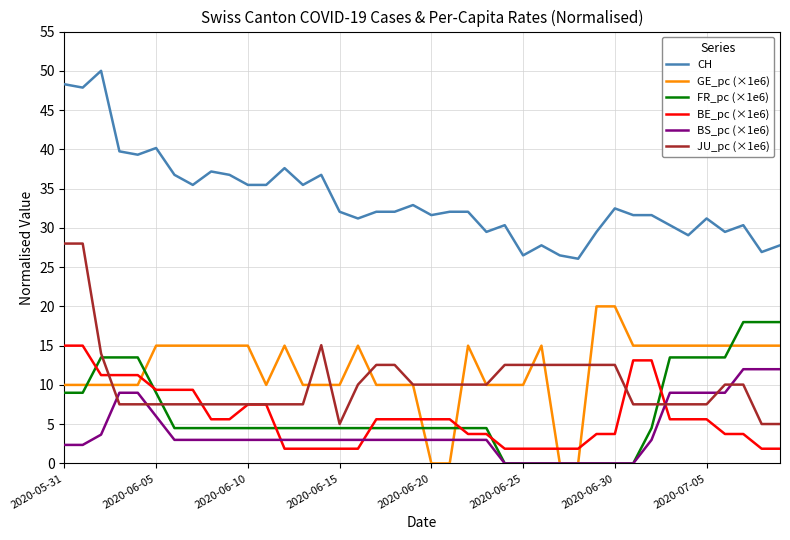

What is the greatest value displayed?

50.0